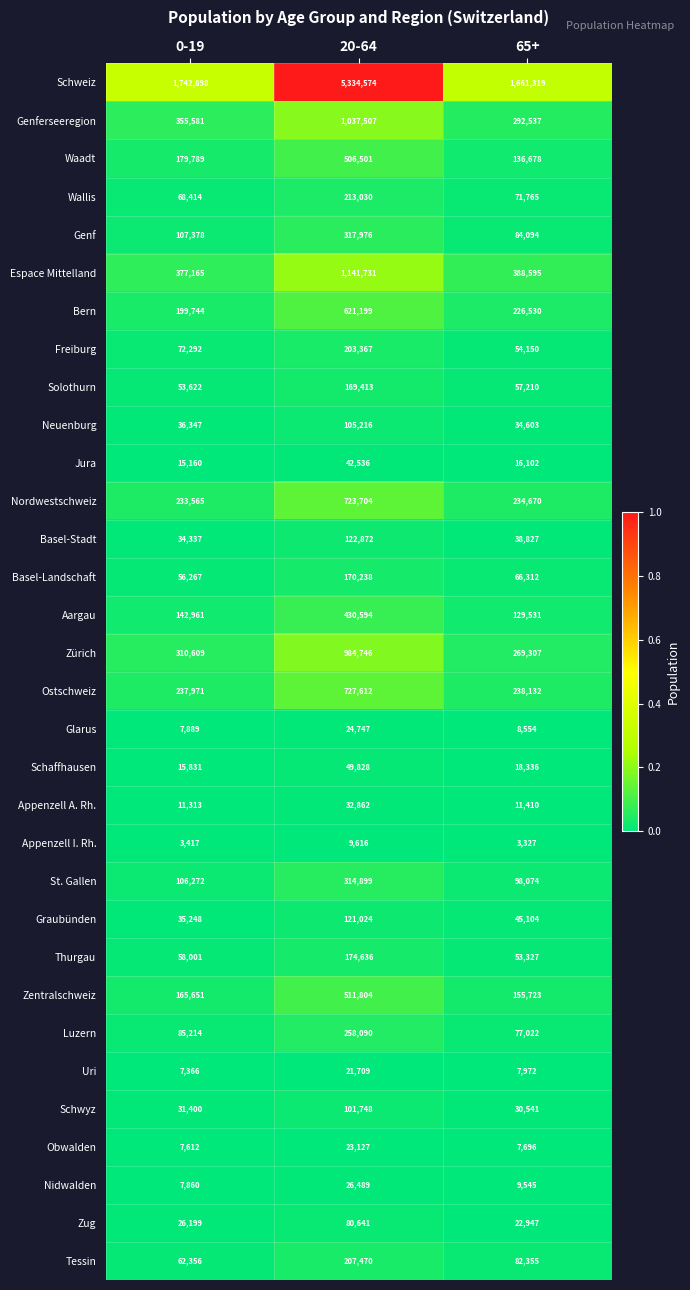

What is the difference between the maximum and minimum values in the Basel-Landschaft series?

113971